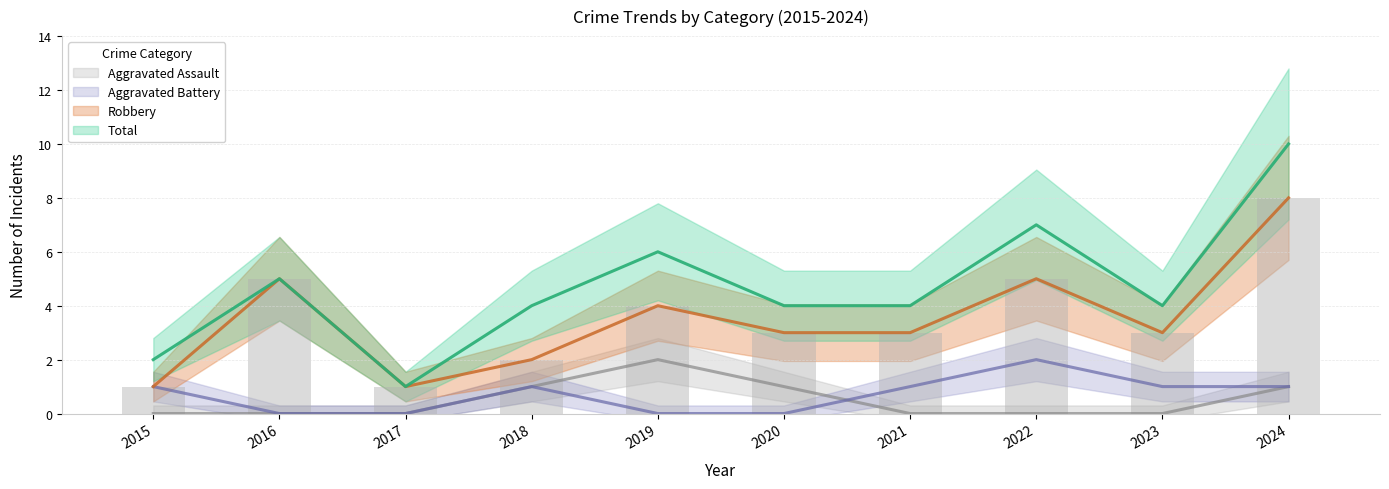

What is the value of the Aggravated Assault bar at the 5th from the left?

2